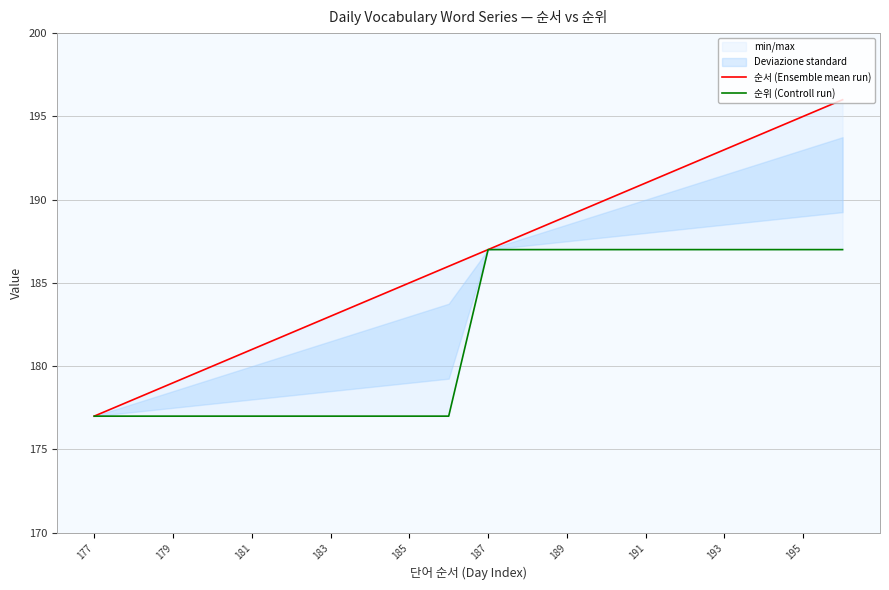

True or false: 순위 (Controll run) and 순서 (Ensemble mean run) cross at least once.

False